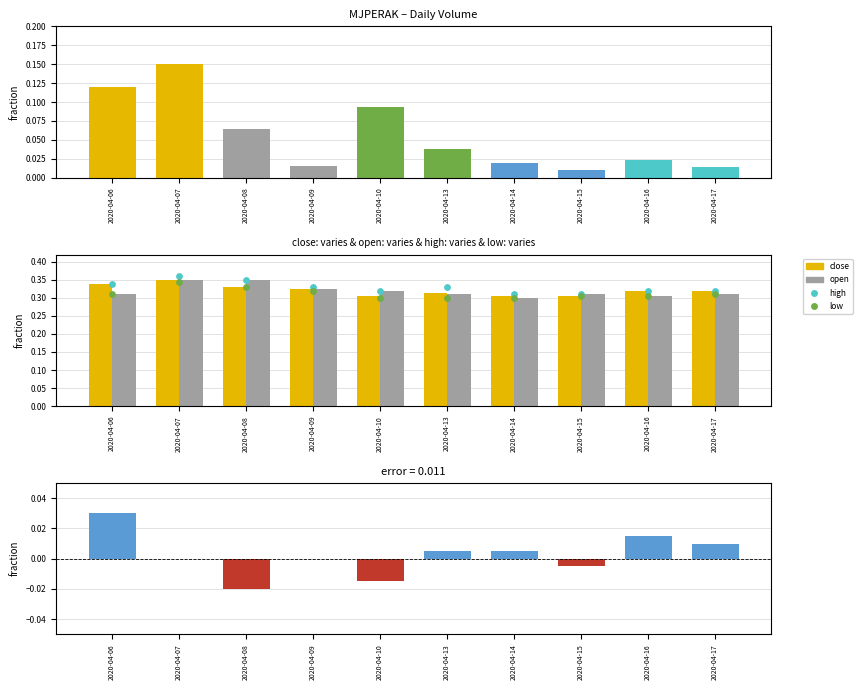

Which series reaches the maximum Y coordinate?

high